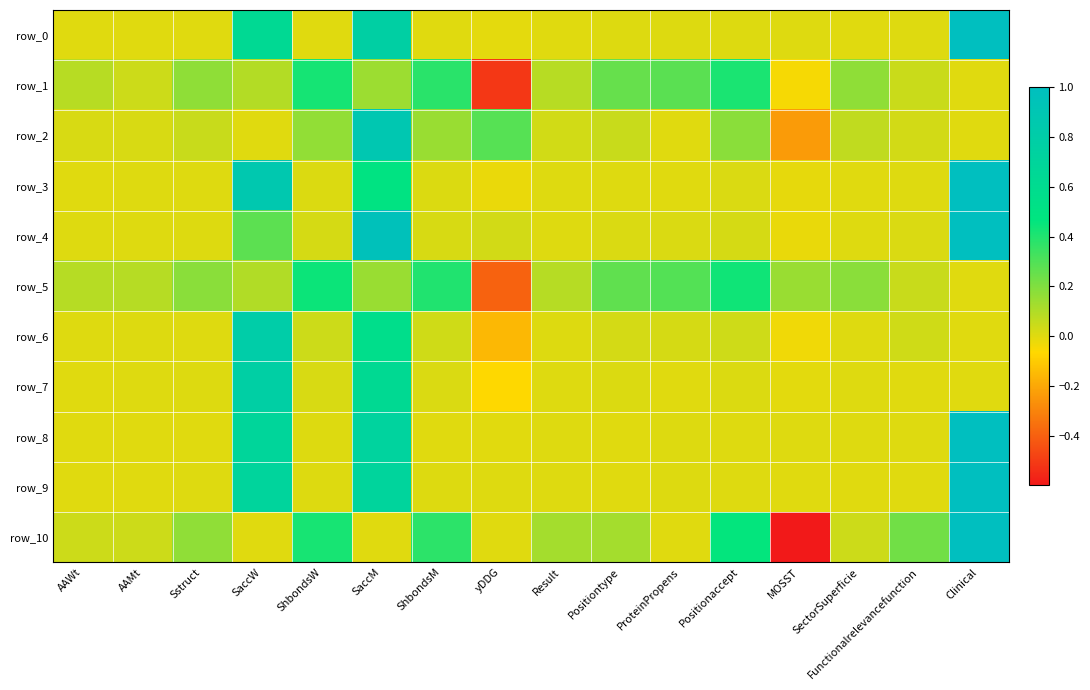

Reading right to left, what are all the values shown in this chart?

row_0: Clinical=1.0	Functionalrelevancefunction=0.0	SectorSuperficie=0.0	MOSST=0.0	Positionaccept=0.0	ProteinPropens=0.0	Positiontype=0.0	Result=0.0	yDDG=-0.0	ShbondsM=0.0	SaccM=0.8	ShbondsW=0.0	SaccW=0.6	Sstruct=0.0	AAMt=0.0	AAWt=0.0
row_1: Clinical=0.0	Functionalrelevancefunction=0.0	SectorSuperficie=0.2	MOSST=-0.0	Positionaccept=0.4	ProteinPropens=0.3	Positiontype=0.3	Result=0.1	yDDG=-0.5	ShbondsM=0.4	SaccM=0.1	ShbondsW=0.4	SaccW=0.1	Sstruct=0.2	AAMt=0.0	AAWt=0.1
row_2: Clinical=0.0	Functionalrelevancefunction=0.0	SectorSuperficie=0.1	MOSST=-0.2	Positionaccept=0.2	ProteinPropens=0.0	Positiontype=0.0	Result=0.0	yDDG=0.3	ShbondsM=0.1	SaccM=0.9	ShbondsW=0.2	SaccW=0.0	Sstruct=0.0	AAMt=0.0	AAWt=0.0
row_3: Clinical=1.0	Functionalrelevancefunction=0.0	SectorSuperficie=0.0	MOSST=-0.0	Positionaccept=0.0	ProteinPropens=0.0	Positiontype=0.0	Result=0.0	yDDG=-0.0	ShbondsM=0.0	SaccM=0.5	ShbondsW=0.0	SaccW=0.9	Sstruct=0.0	AAMt=0.0	AAWt=0.0
row_4: Clinical=1.0	Functionalrelevancefunction=0.0	SectorSuperficie=0.0	MOSST=-0.0	Positionaccept=0.0	ProteinPropens=0.0	Positiontype=0.0	Result=0.0	yDDG=0.0	ShbondsM=0.0	SaccM=1.0	ShbondsW=0.0	SaccW=0.3	Sstruct=0.0	AAMt=0.0	AAWt=0.0
row_5: Clinical=0.0	Functionalrelevancefunction=0.0	SectorSuperficie=0.2	MOSST=0.1	Positionaccept=0.4	ProteinPropens=0.3	Positiontype=0.3	Result=0.1	yDDG=-0.4	ShbondsM=0.4	SaccM=0.1	ShbondsW=0.4	SaccW=0.1	Sstruct=0.2	AAMt=0.1	AAWt=0.1
row_6: Clinical=0.0	Functionalrelevancefunction=0.0	SectorSuperficie=0.0	MOSST=-0.0	Positionaccept=0.0	ProteinPropens=0.0	Positiontype=0.0	Result=0.0	yDDG=-0.2	ShbondsM=0.0	SaccM=0.6	ShbondsW=0.0	SaccW=0.8	Sstruct=0.0	AAMt=0.0	AAWt=0.0
row_7: Clinical=0.0	Functionalrelevancefunction=0.0	SectorSuperficie=0.0	MOSST=-0.0	Positionaccept=0.0	ProteinPropens=0.0	Positiontype=0.0	Result=0.0	yDDG=-0.1	ShbondsM=0.0	SaccM=0.6	ShbondsW=0.0	SaccW=0.8	Sstruct=0.0	AAMt=0.0	AAWt=0.0
row_8: Clinical=1.0	Functionalrelevancefunction=0.0	SectorSuperficie=0.0	MOSST=0.0	Positionaccept=0.0	ProteinPropens=0.0	Positiontype=0.0	Result=0.0	yDDG=-0.0	ShbondsM=0.0	SaccM=0.7	ShbondsW=0.0	SaccW=0.7	Sstruct=0.0	AAMt=0.0	AAWt=0.0
row_9: Clinical=1.0	Functionalrelevancefunction=0.0	SectorSuperficie=0.0	MOSST=0.0	Positionaccept=0.0	ProteinPropens=0.0	Positiontype=0.0	Result=0.0	yDDG=0.0	ShbondsM=0.0	SaccM=0.7	ShbondsW=0.0	SaccW=0.7	Sstruct=0.0	AAMt=0.0	AAWt=0.0
row_10: Clinical=1.0	Functionalrelevancefunction=0.2	SectorSuperficie=0.0	MOSST=-0.6	Positionaccept=0.5	ProteinPropens=0.0	Positiontype=0.1	Result=0.1	yDDG=0.0	ShbondsM=0.4	SaccM=0.0	ShbondsW=0.4	SaccW=0.0	Sstruct=0.2	AAMt=0.0	AAWt=0.0